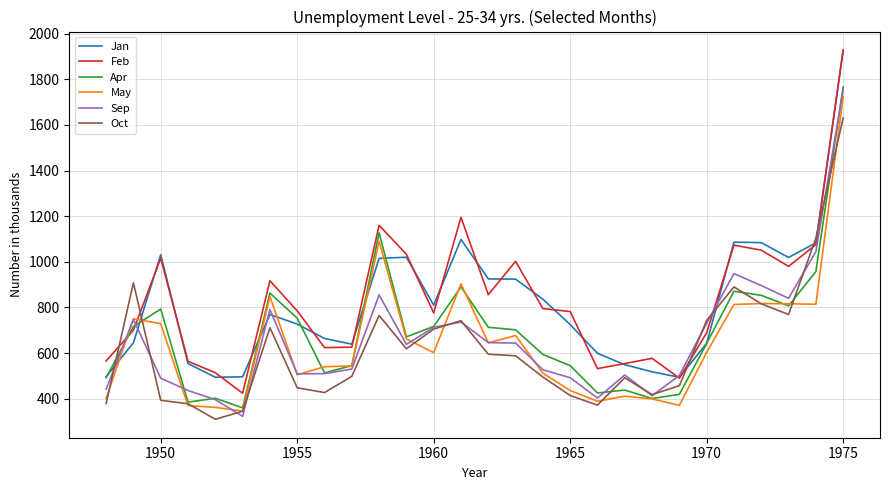

True or false: Jan and May intersect in this chart.

True